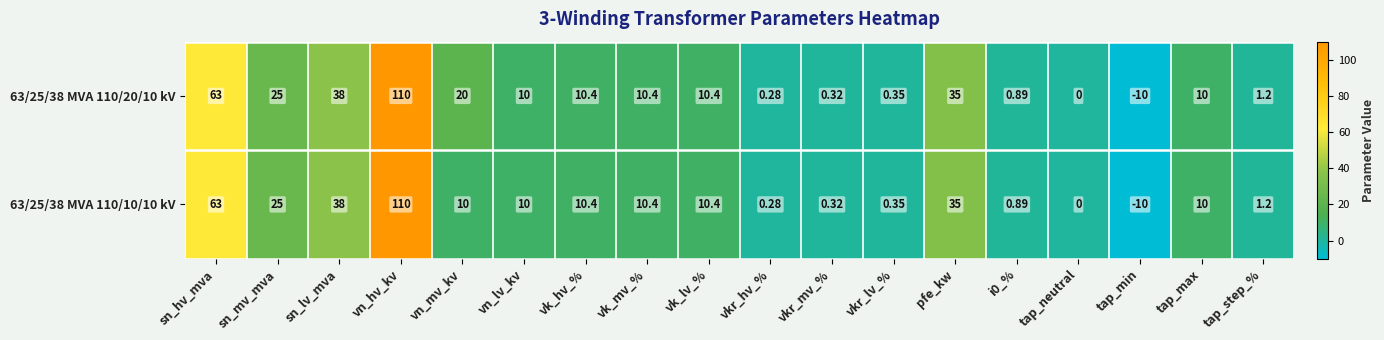

At which category does the chart reach its minimum across all series?

tap_min